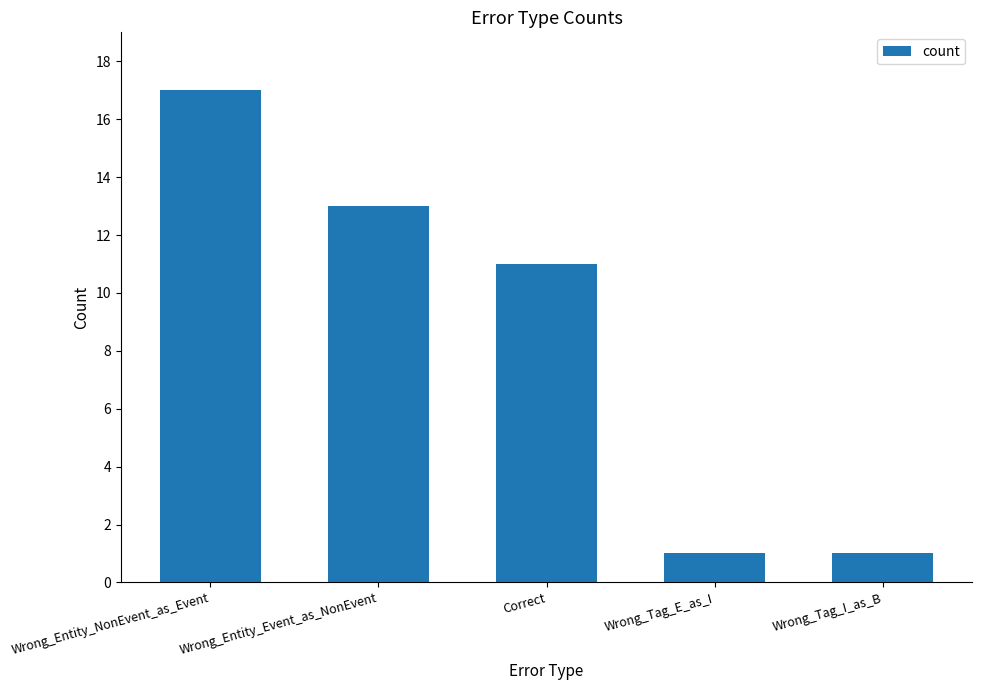

What is the label of the 4th bar from the left?

Wrong_Tag_E_as_I